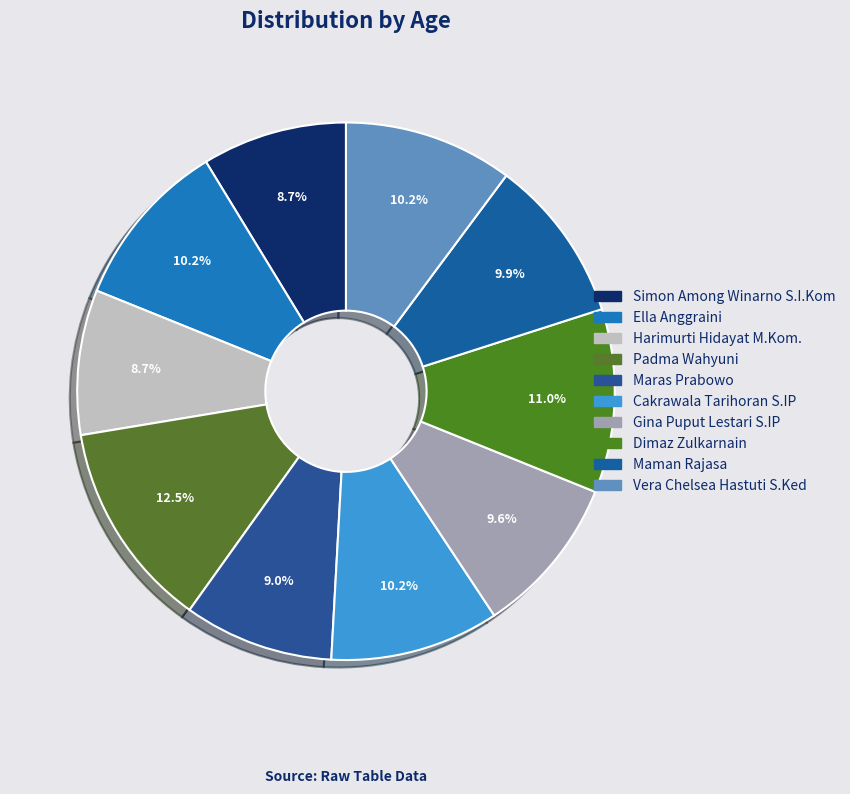

Does any single category account for the majority?

No